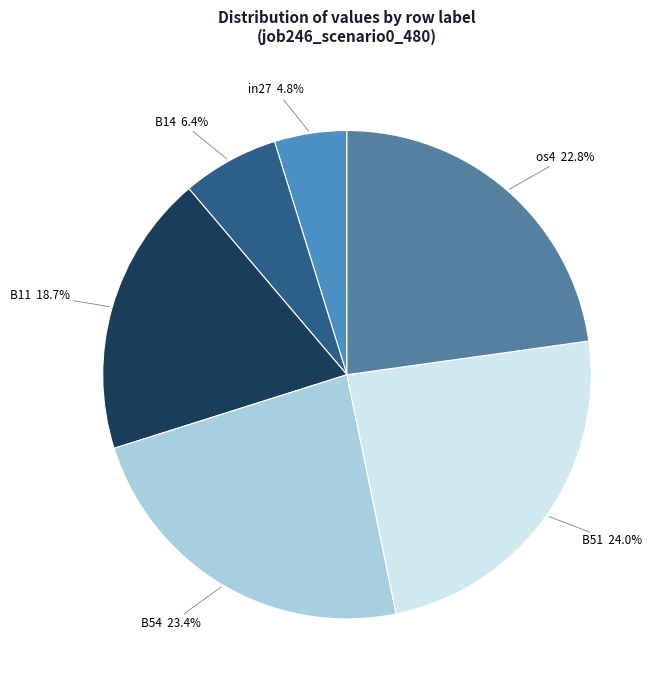

Is the sum of in27 and os4 greater than half?

No